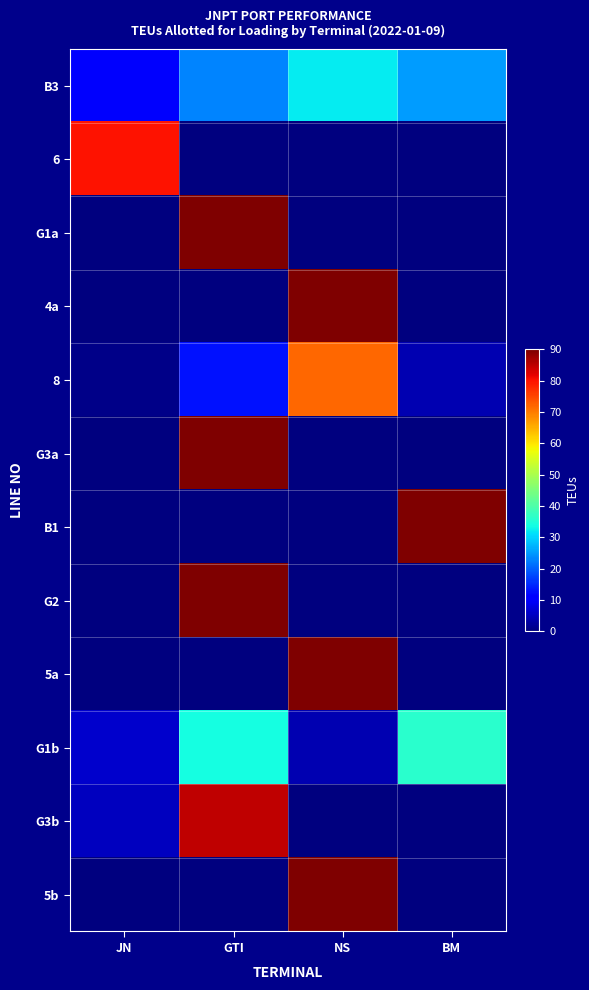

Reading left to right, list all the values displayed in this chart.

B3: JN=10	GTI=23	NS=32	BM=25
6: JN=80	GTI=0	NS=0	BM=0
G1a: JN=0	GTI=90	NS=0	BM=0
4a: JN=0	GTI=0	NS=90	BM=0
8: JN=1	GTI=13	NS=72	BM=4
G3a: JN=0	GTI=90	NS=0	BM=0
B1: JN=0	GTI=0	NS=0	BM=90
G2: JN=0	GTI=90	NS=0	BM=0
5a: JN=0	GTI=0	NS=90	BM=0
G1b: JN=6	GTI=34	NS=4	BM=36
G3b: JN=5	GTI=85	NS=0	BM=0
5b: JN=0	GTI=0	NS=90	BM=0